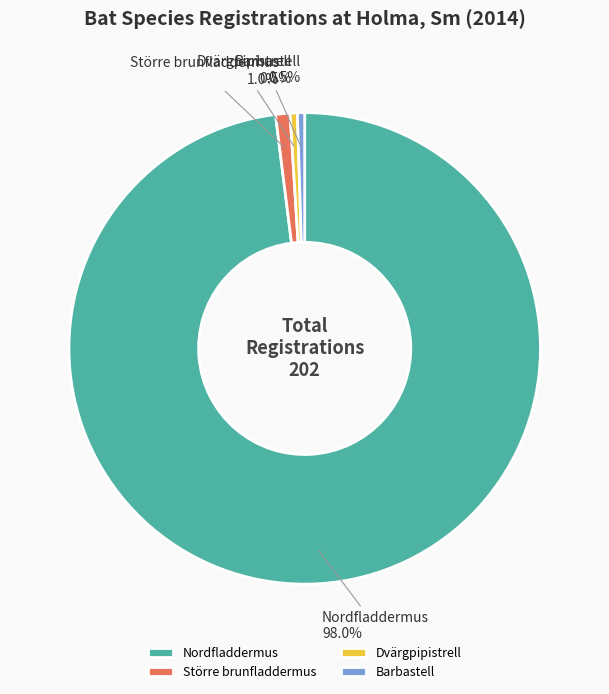

Which slice is the largest?

Nordfladdermus